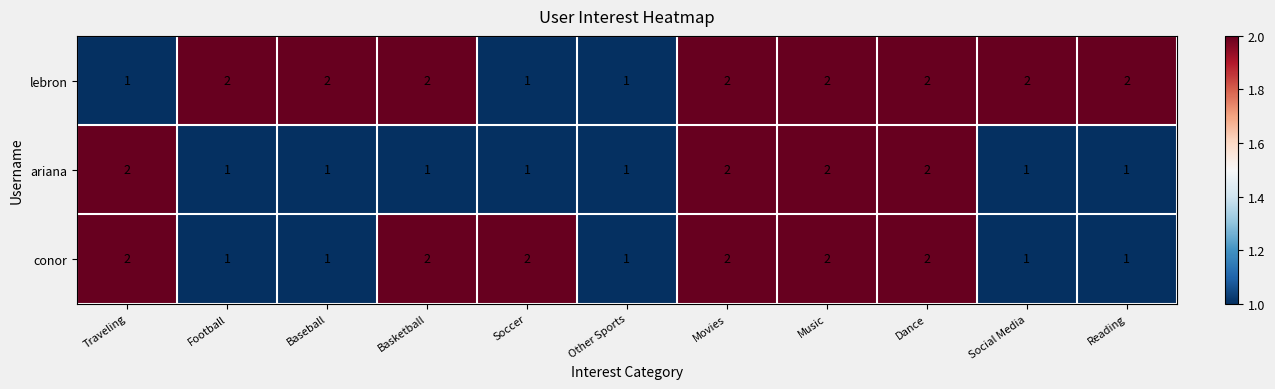

What is the total value across all series at Traveling?

5